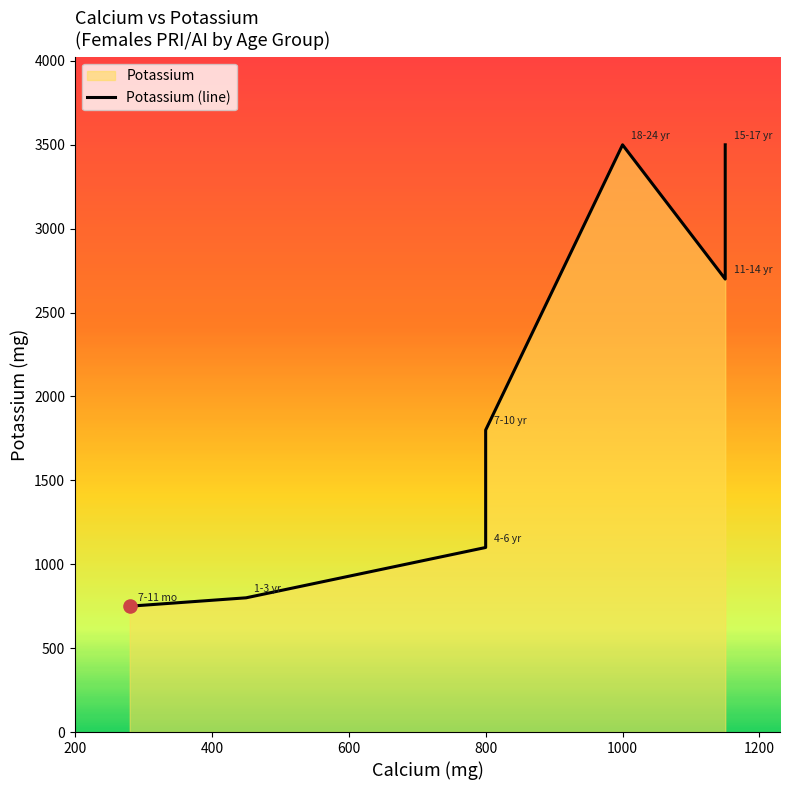

Approximately how many times larger is the value at 400 compared to 1200?

0.3